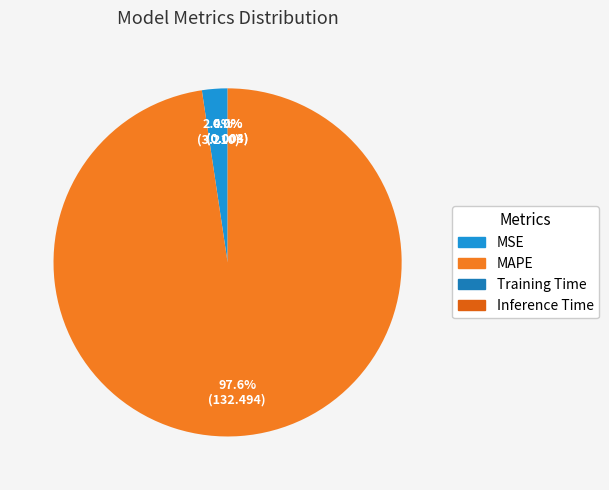

To the nearest percent, what is the difference between the largest and smallest slice percentages?

98%